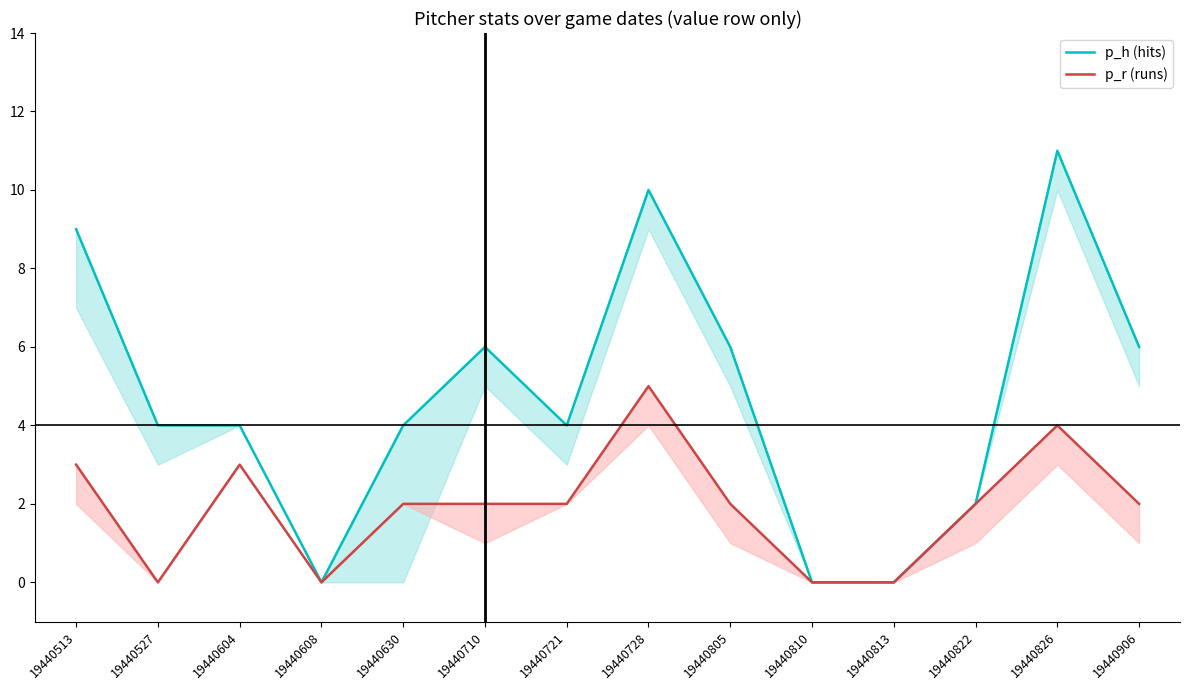

Which has a higher value, 19440604 or 19440710?

19440710